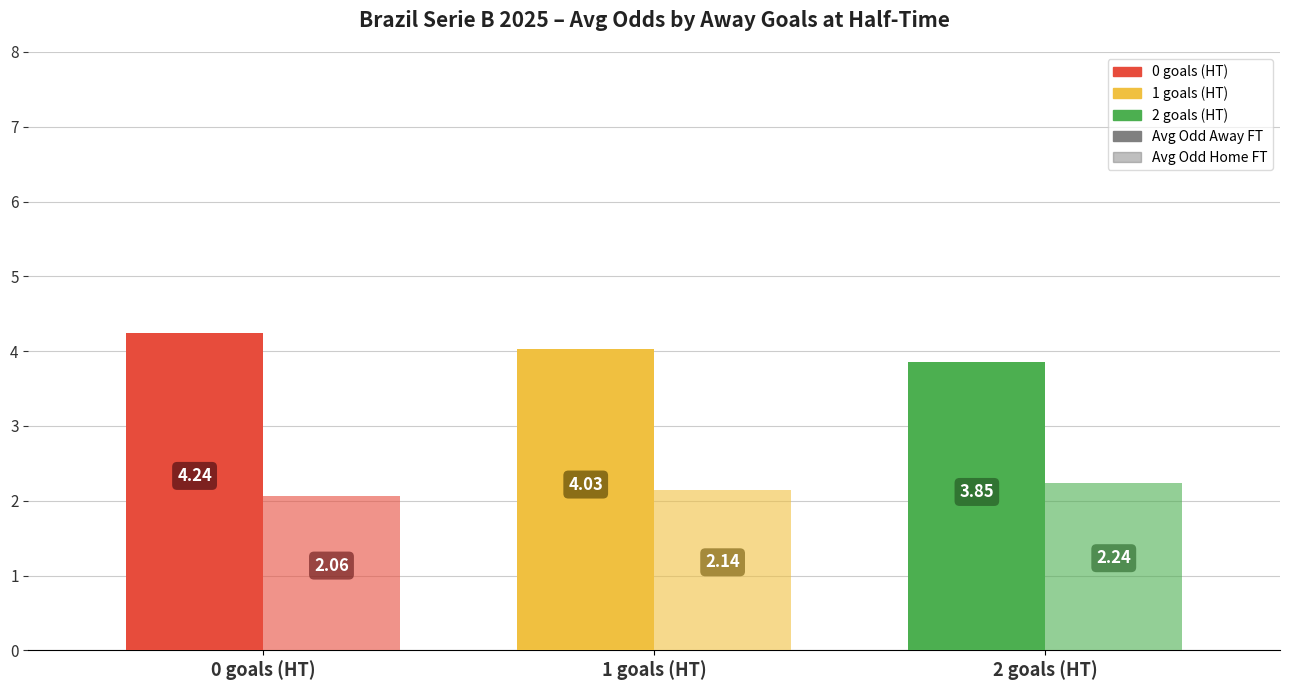

At which label does Avg Odd Home FT reach its minimum?

0 goals (HT)